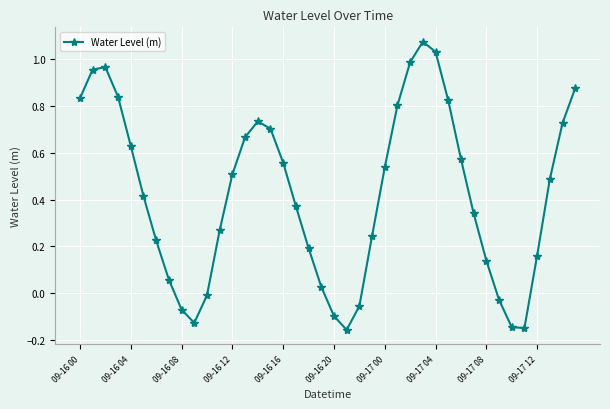

How many points are higher than both their immediate neighbors (excluding endpoints)?

3